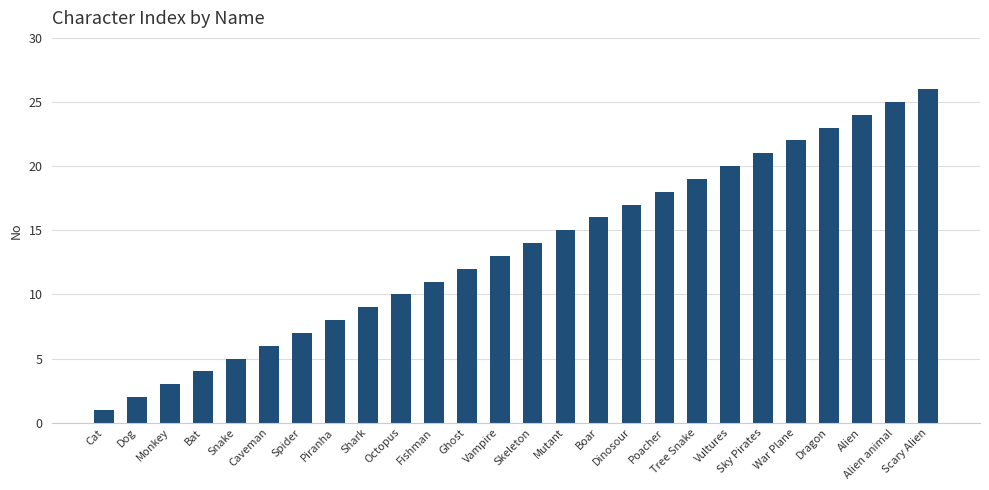

Reading left to right, extract all data points from this chart.

1	2	3	4	5	6	7	8	9	10	11	12	13	14	15	16	17	18	19	20	21	22	23	24	25	26